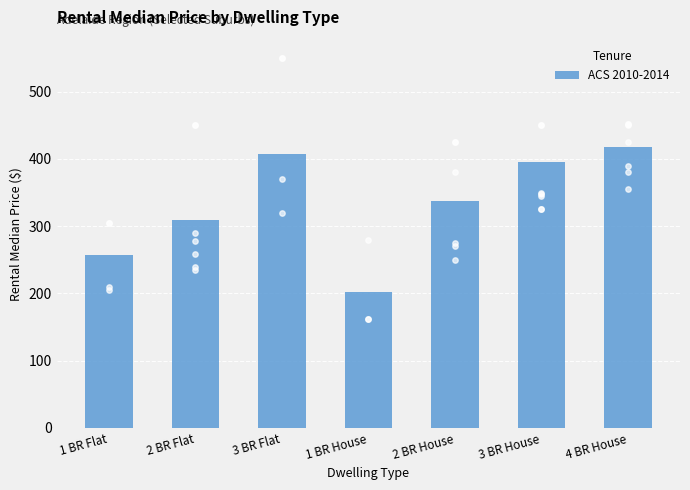

What is the ratio of the value at 1 BR House to the value at 4 BR House?

0.5